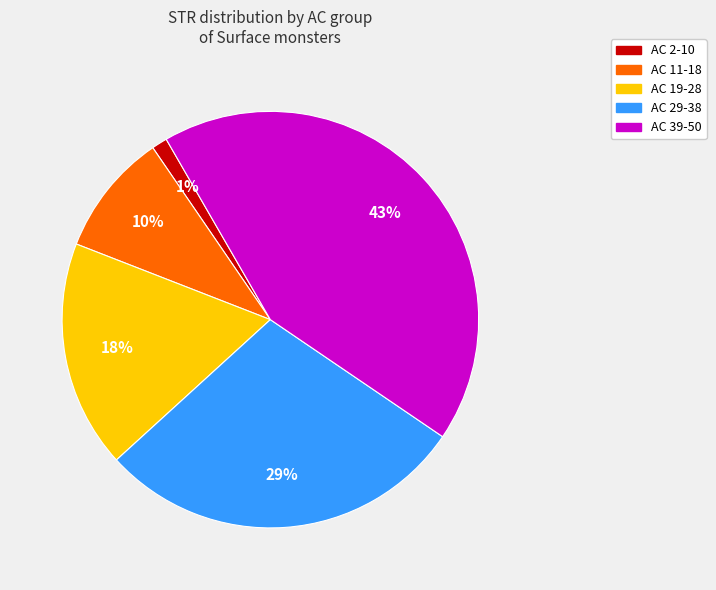

Is there a majority slice in this chart?

No